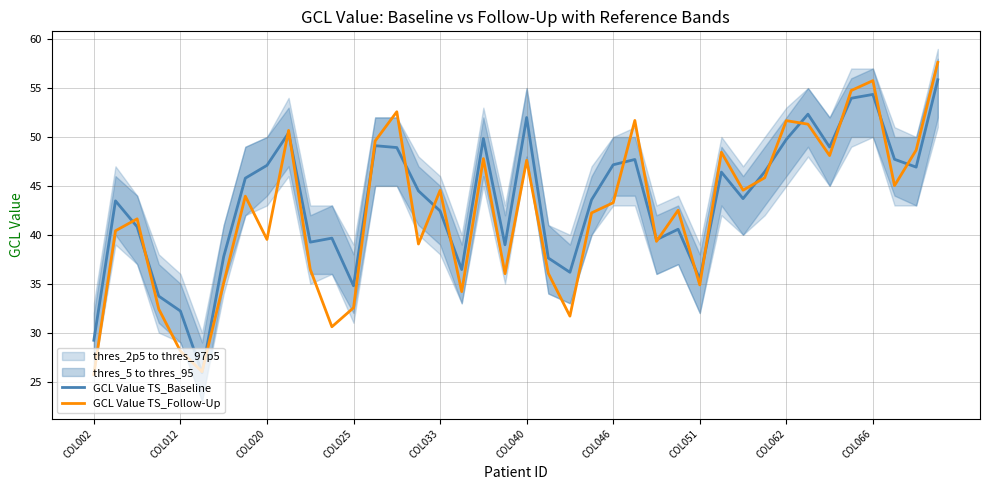

What is the value of the GCL Value TS_Baseline point at the 31st from the left?

43.7